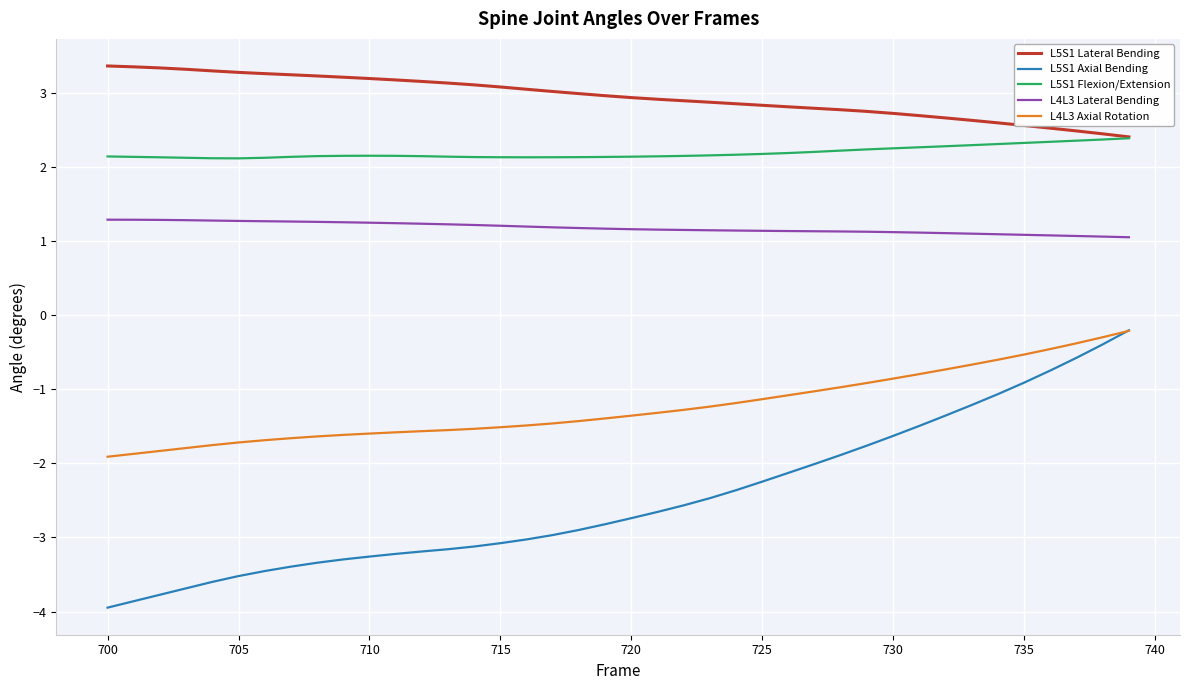

Which series has the widest spread of values?

L5S1 Axial Bending